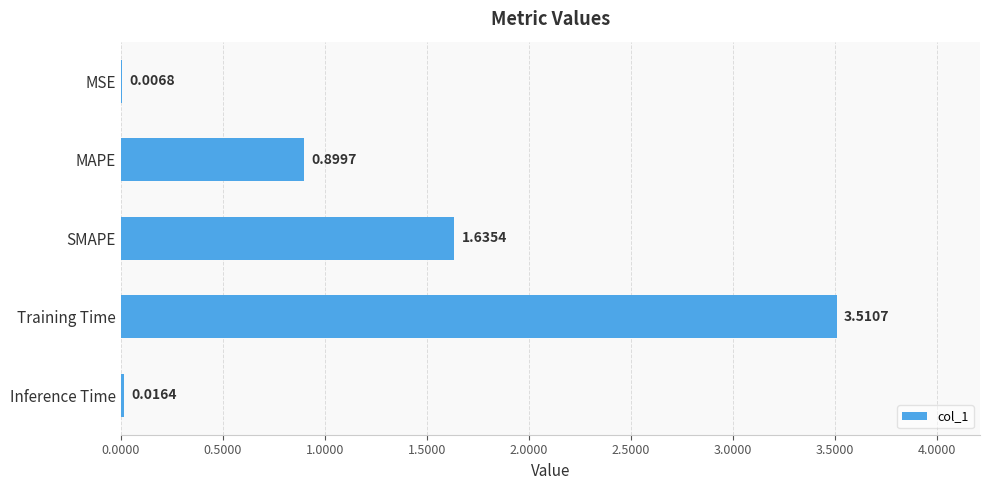

Which category has the highest value across all series?

Training Time